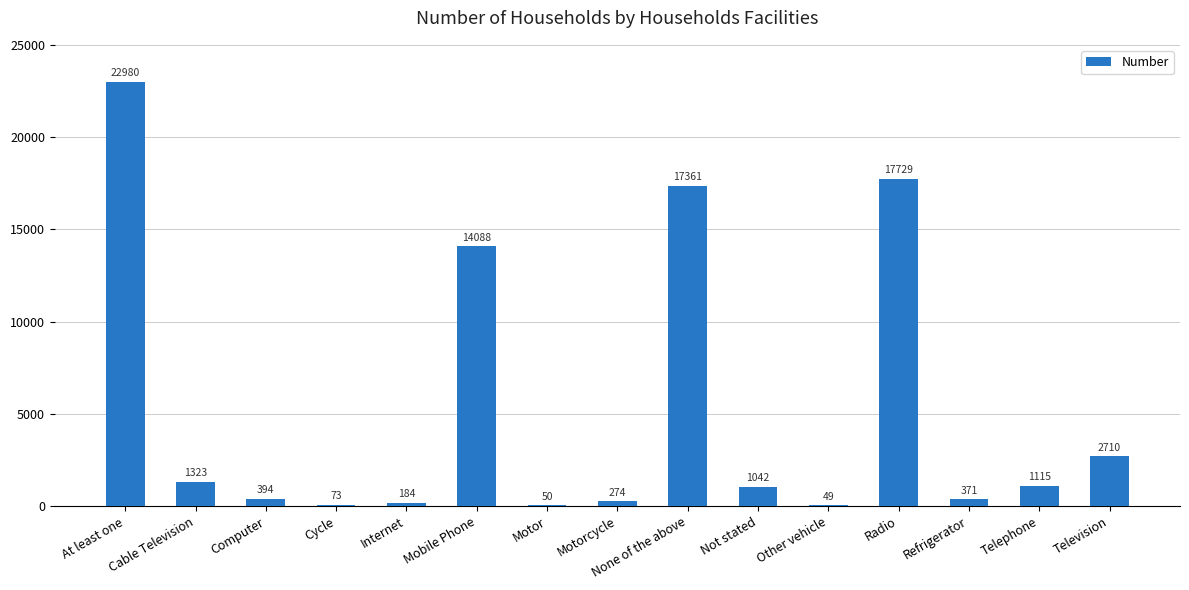

Approximately how many times larger is the value at Radio compared to Internet?

96.4